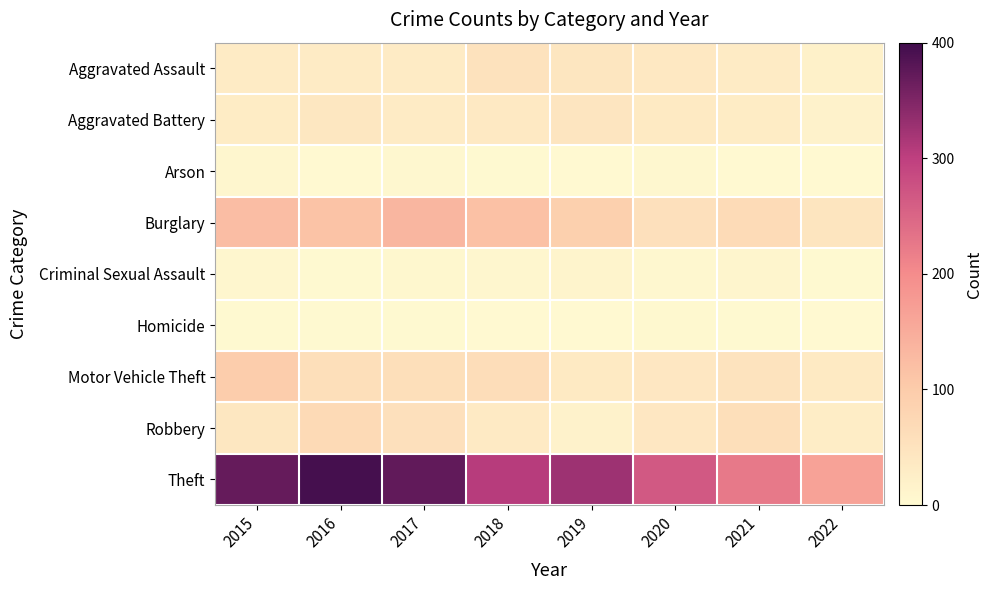

Reading left to right, transcribe all the data shown in this chart.

Aggravated Assault: 2015=32	2016=32	2017=32	2018=50	2019=43	2020=39	2021=32	2022=19
Aggravated Battery: 2015=31	2016=41	2017=32	2018=37	2019=44	2020=35	2021=31	2022=17
Arson: 2015=9	2016=1	2017=5	2018=2	2019=1	2020=6	2021=0	2022=0
Burglary: 2015=123	2016=113	2017=133	2018=117	2019=92	2020=56	2021=67	2022=46
Criminal Sexual Assault: 2015=9	2016=2	2017=7	2018=9	2019=11	2020=6	2021=10	2022=2
Homicide: 2015=3	2016=2	2017=2	2018=0	2019=0	2020=4	2021=2	2022=0
Motor Vehicle Theft: 2015=96	2016=59	2017=59	2018=63	2019=35	2020=40	2021=49	2022=35
Robbery: 2015=41	2016=69	2017=55	2018=33	2019=17	2020=40	2021=59	2022=27
Theft: 2015=369	2016=394	2017=372	2018=305	2019=325	2020=267	2021=224	2022=165